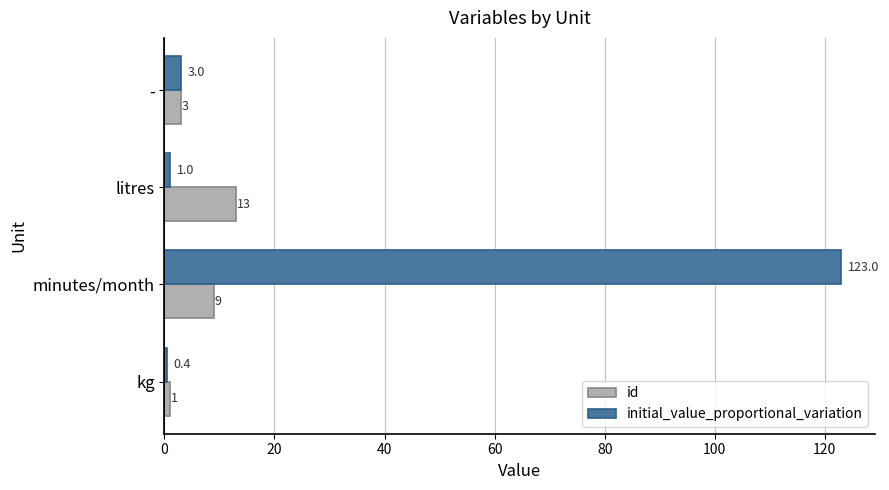

How many values in the id series are below 9?

2